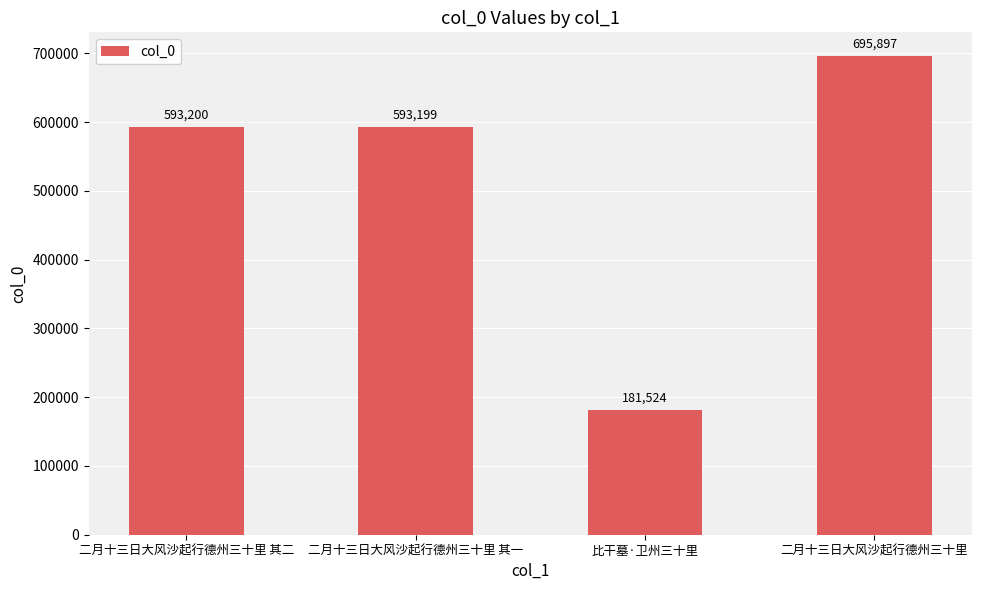

List the labels in order of value, largest first.

二月十三日大风沙起行德州三十里, 二月十三日大风沙起行德州三十里 其二, 二月十三日大风沙起行德州三十里 其一, 比干墓·卫州三十里